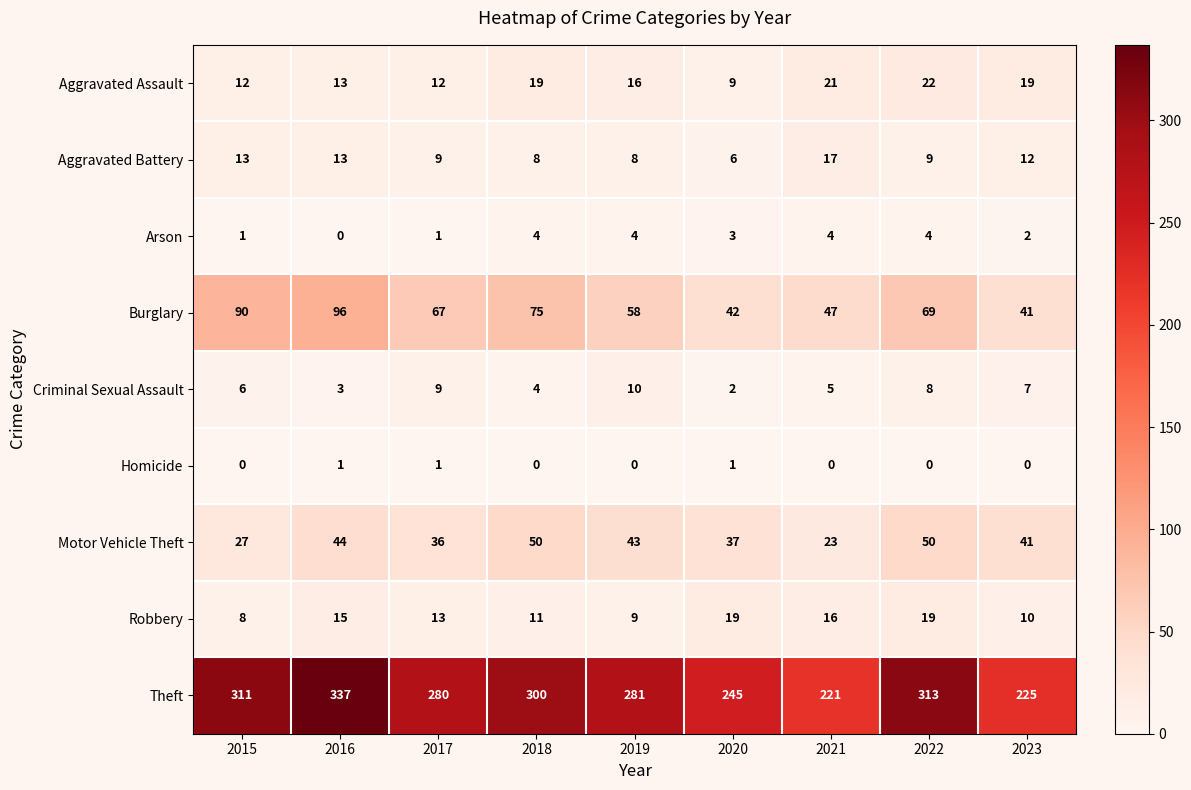

Count the number of data series in this chart.

9